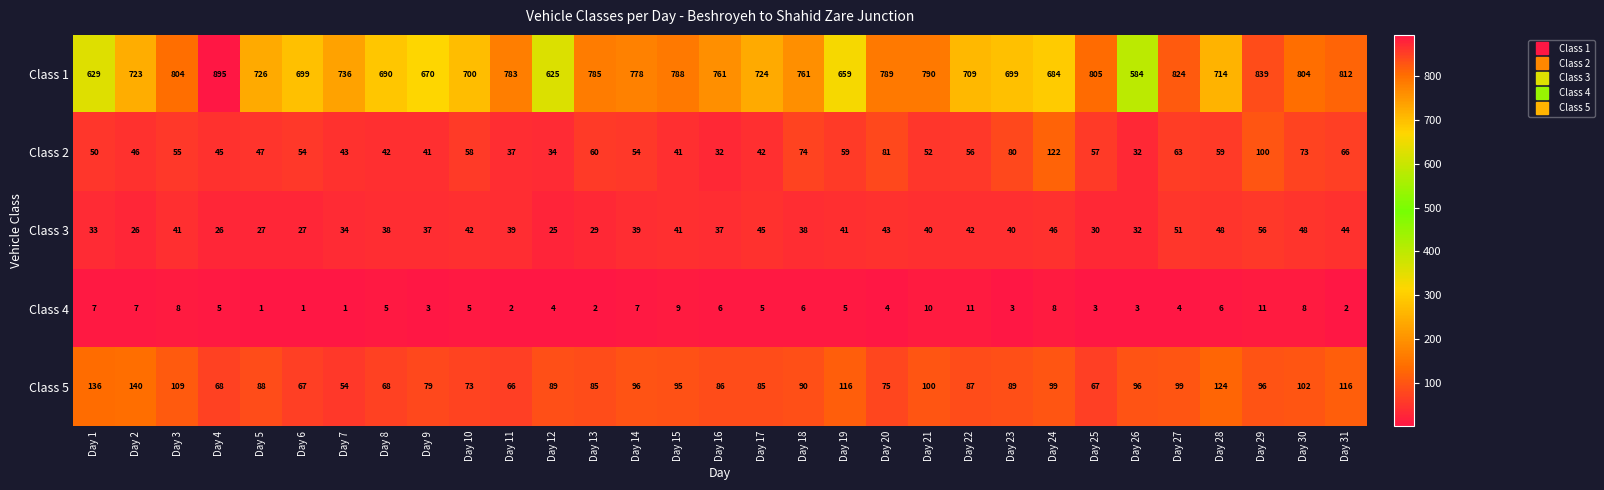

Which series has the widest spread of values?

Class 1